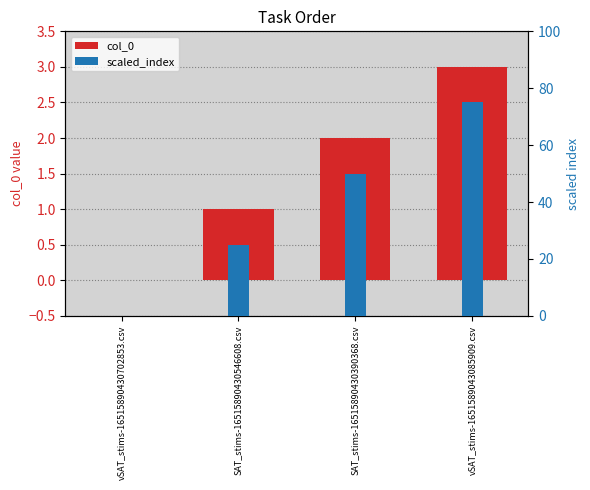

How many categories are shown in the chart?

4